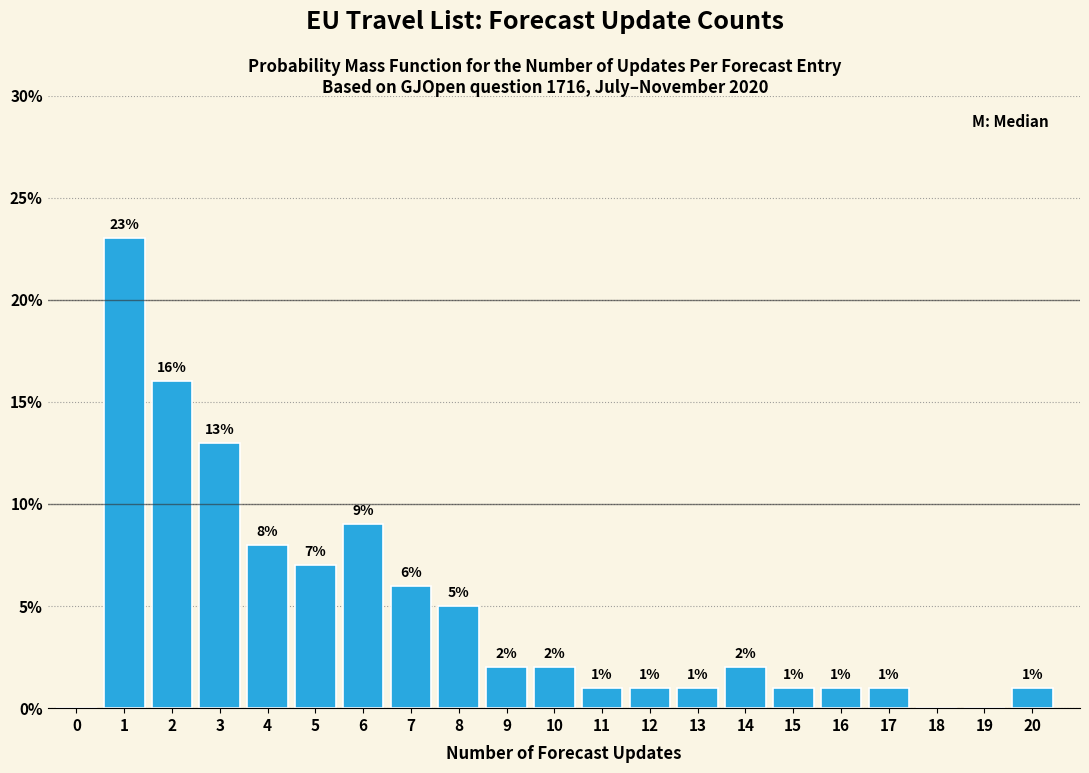

Reading right to left, transcribe all the data shown in this chart.

20=1.0	19=0.0	18=0.0	17=1.0	16=1.0	15=1.0	14=2.0	13=1.0	12=1.0	11=1.0	10=2.0	9=2.0	8=5.0	7=6.0	6=9.0	5=7.0	4=8.0	3=13.0	2=16.0	1=23.0	0=0.0